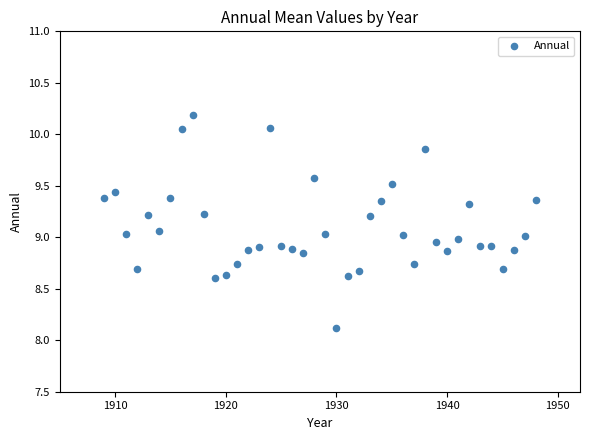

What is the range of Y values (max minus min)?

2.1